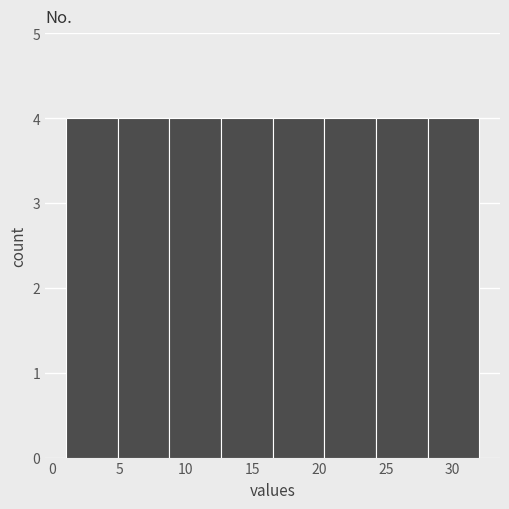

What is the height of the bar covering 16.5 to 20.5 on the x-axis? Neither the bar edges nor the heights are printed on the chart, so give them approximately, as read against the axes.

4